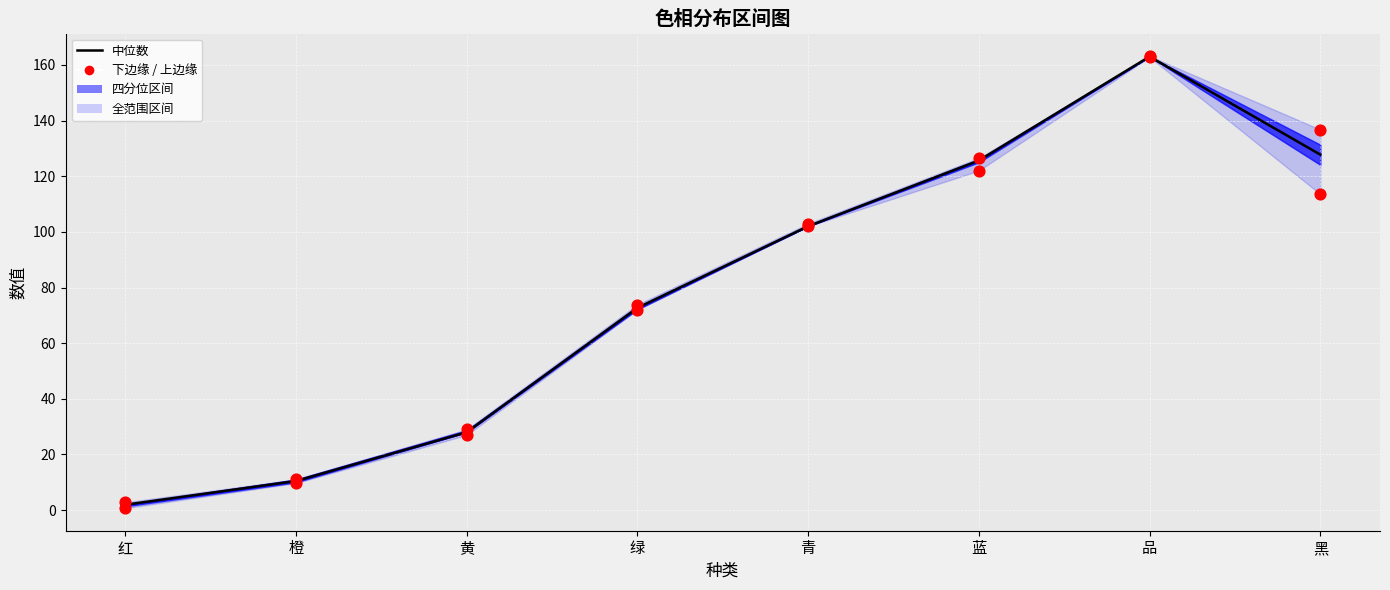

At which category is the sum across all series the highest?

品